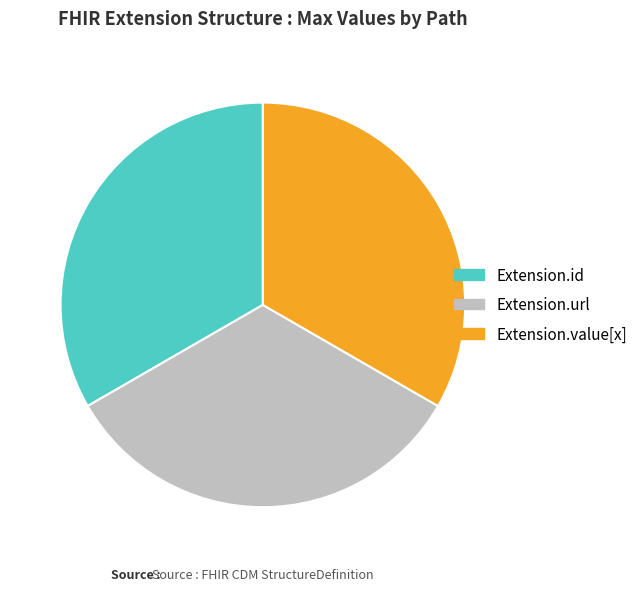

Is it true that Extension.id is 19% of the pie?

False